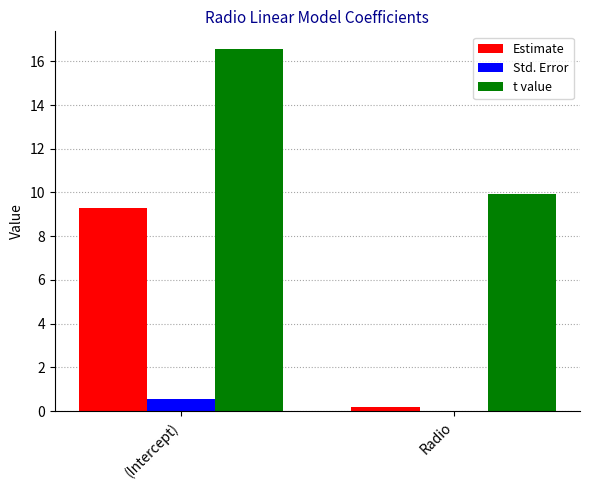

What are all the series names shown in the legend?

Estimate, Std. Error, t value